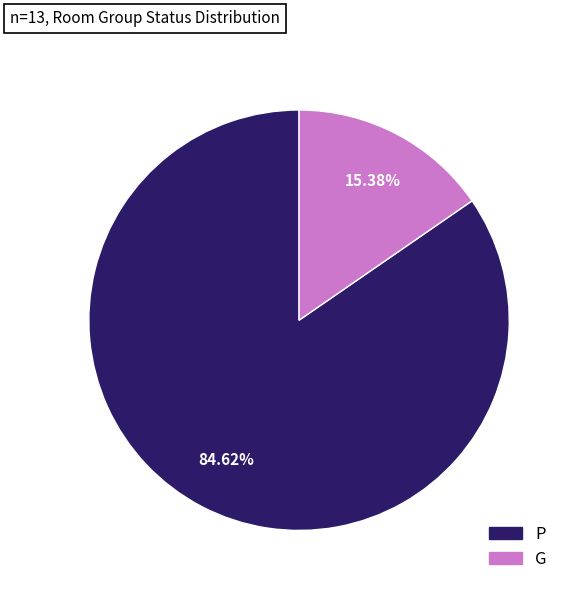

To the nearest percent, what portion does G represent?

15%